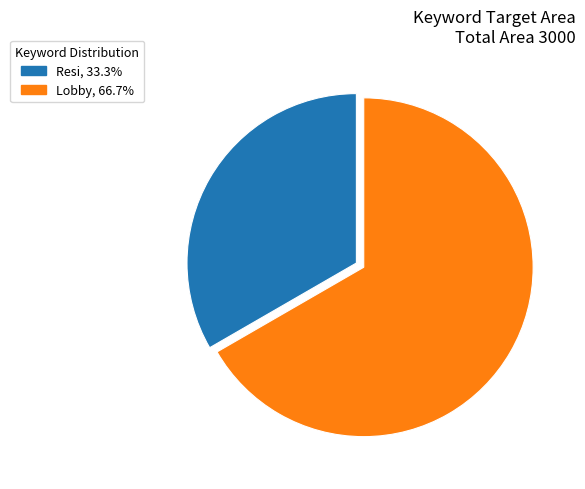

How many segments does this pie chart have?

2